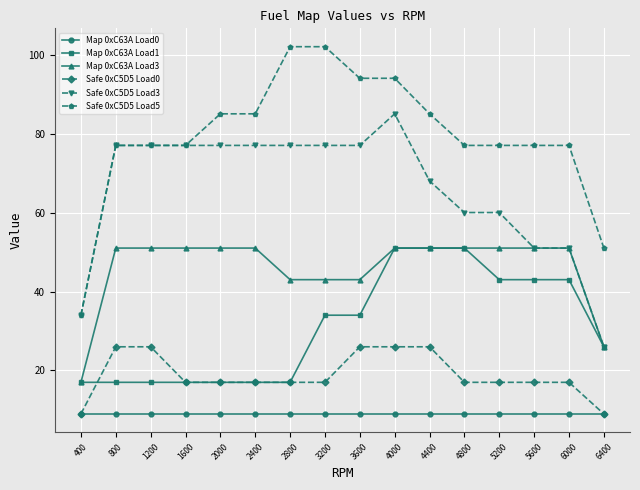

At which category is the sum across all series the highest?

4000